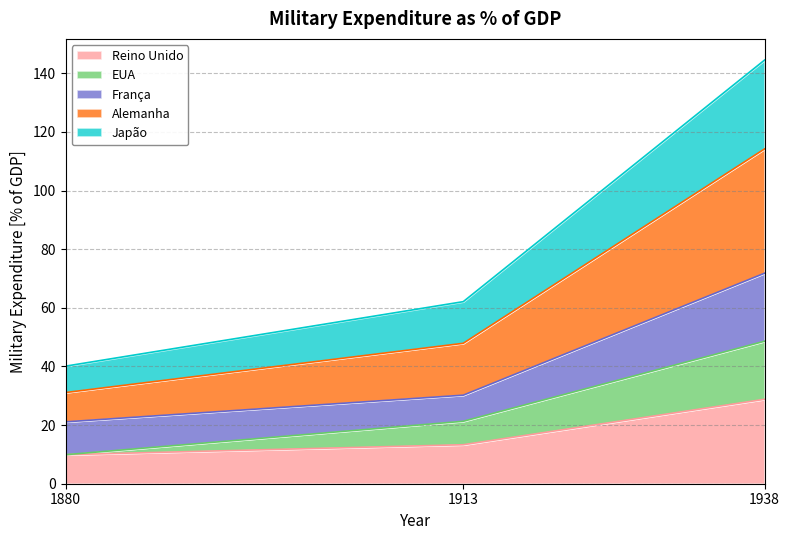

Read the Reino Unido value at 1880.

9.9